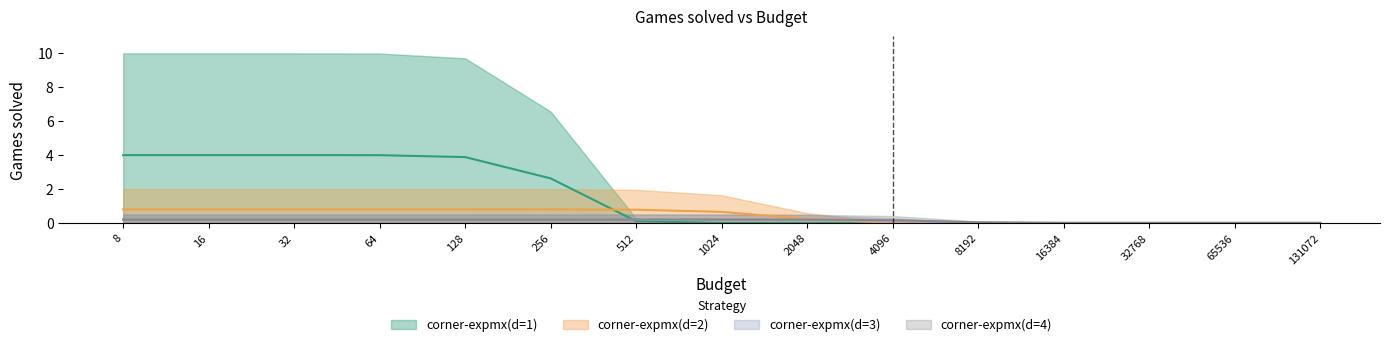

Which has a higher value, 256 or 4096?

256